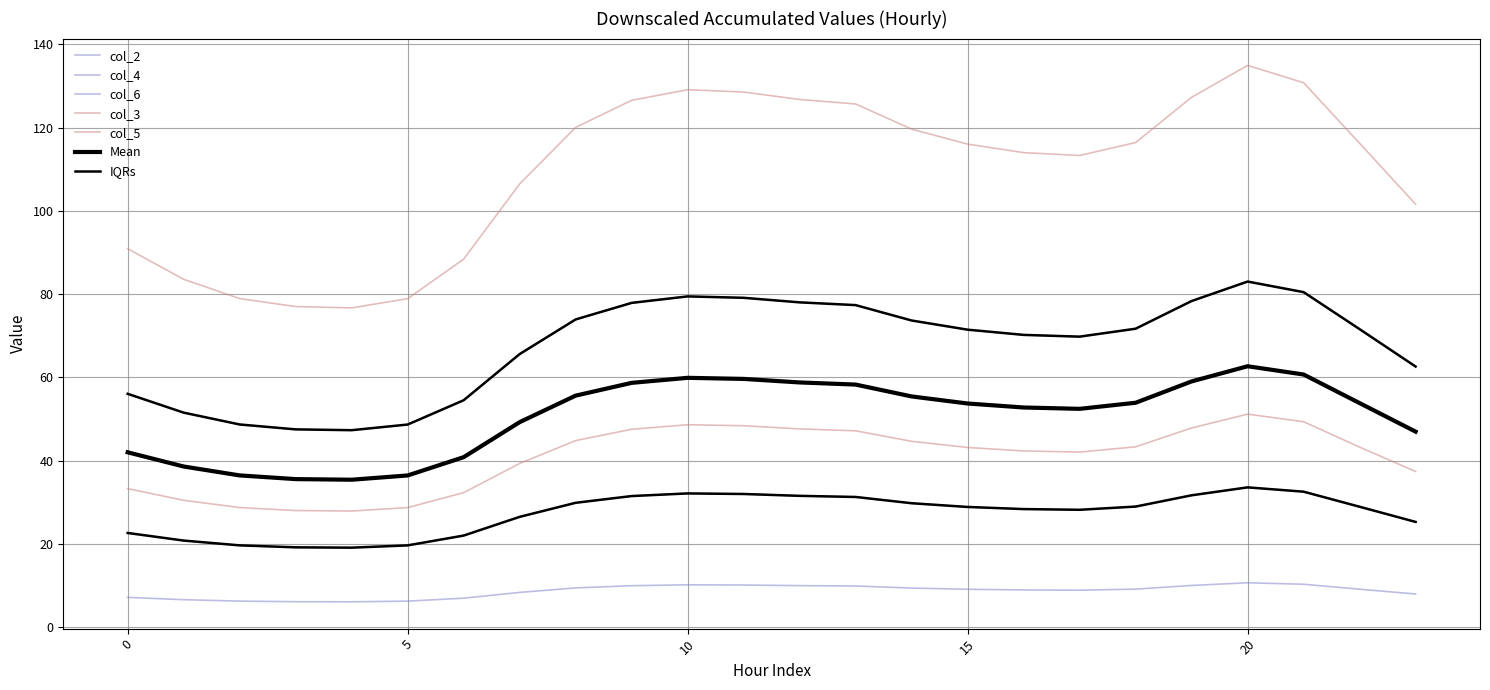

Does the chart have visible grid lines?

Yes